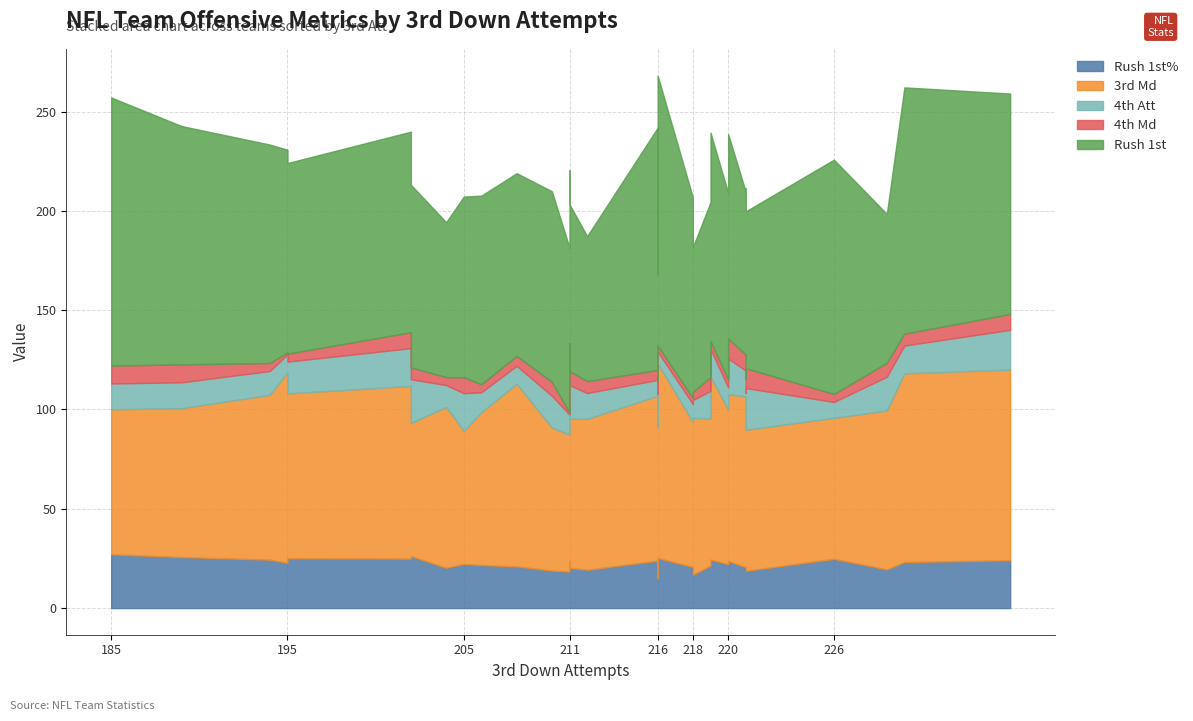

Between Broncos and Browns, which is larger?

Browns